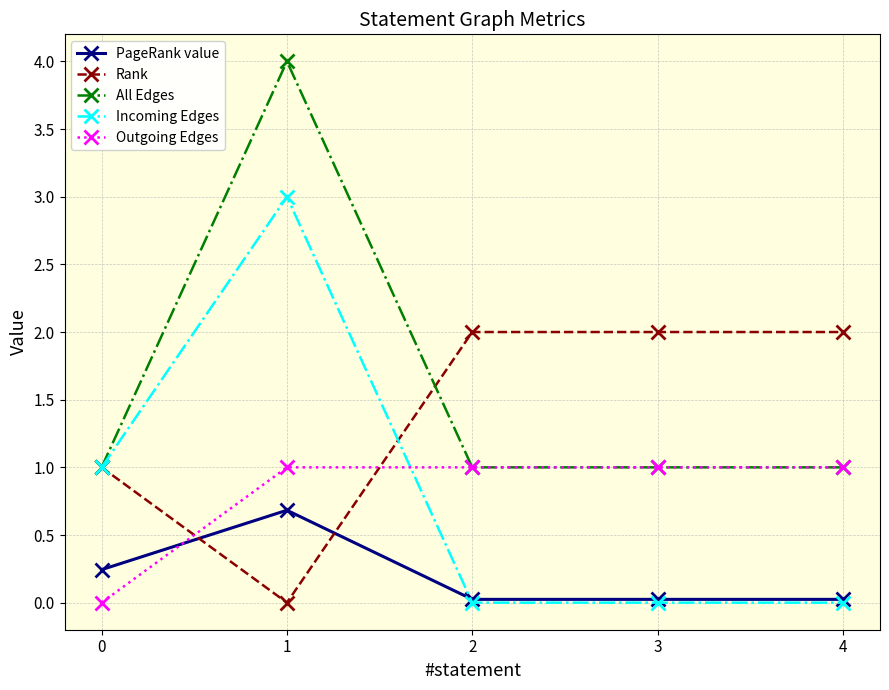

What is the difference between the highest and lowest values at 2?

2.0